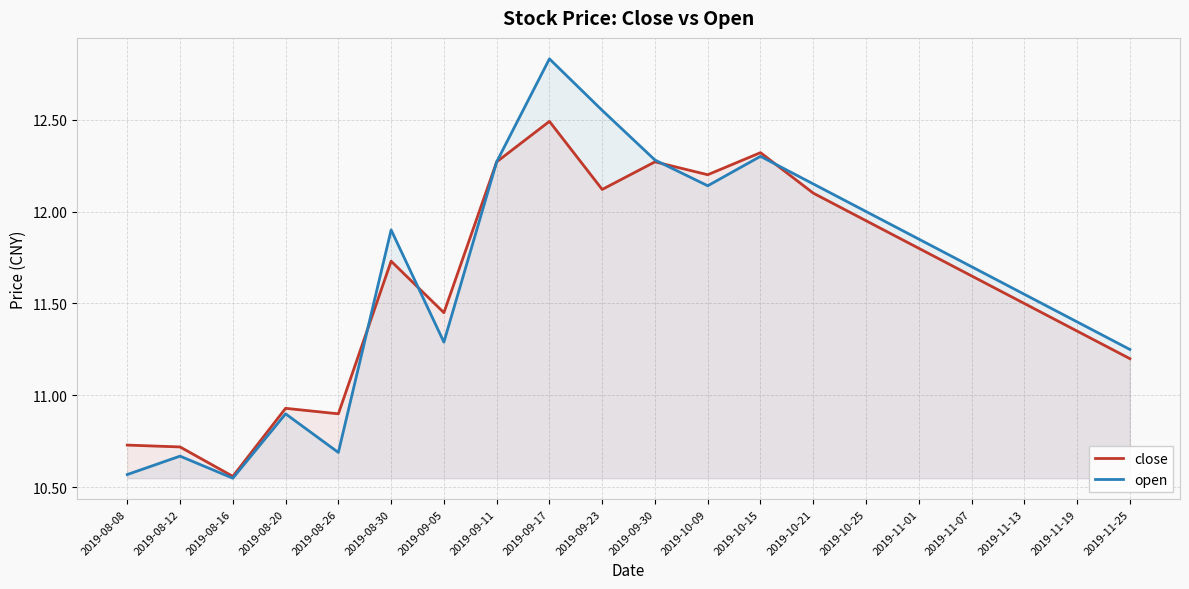

What is the spread (max minus min) of values at 2019-08-30?

0.2